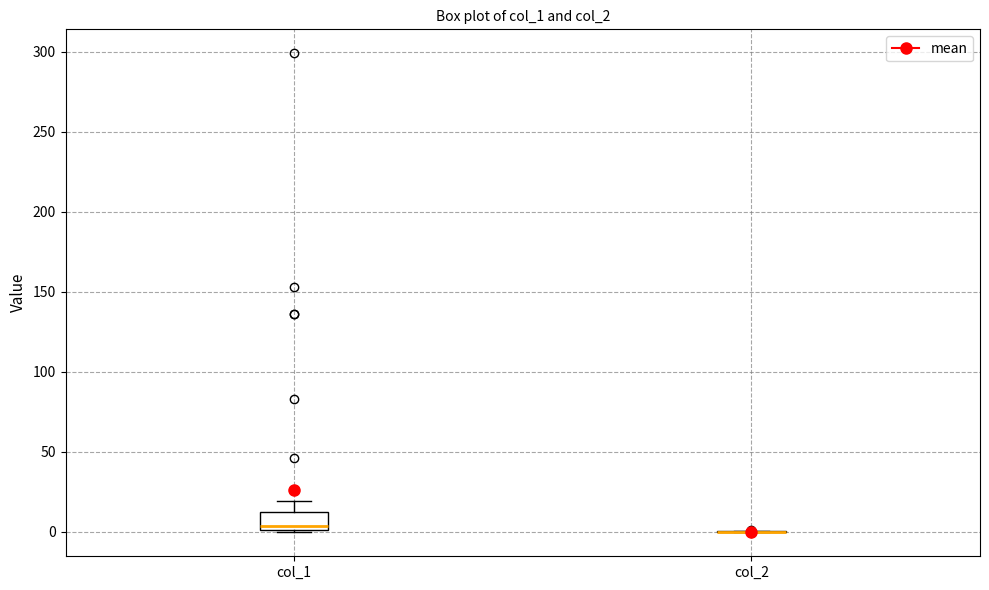

Which box is the tallest, from its lower edge to its upper edge?

col_1